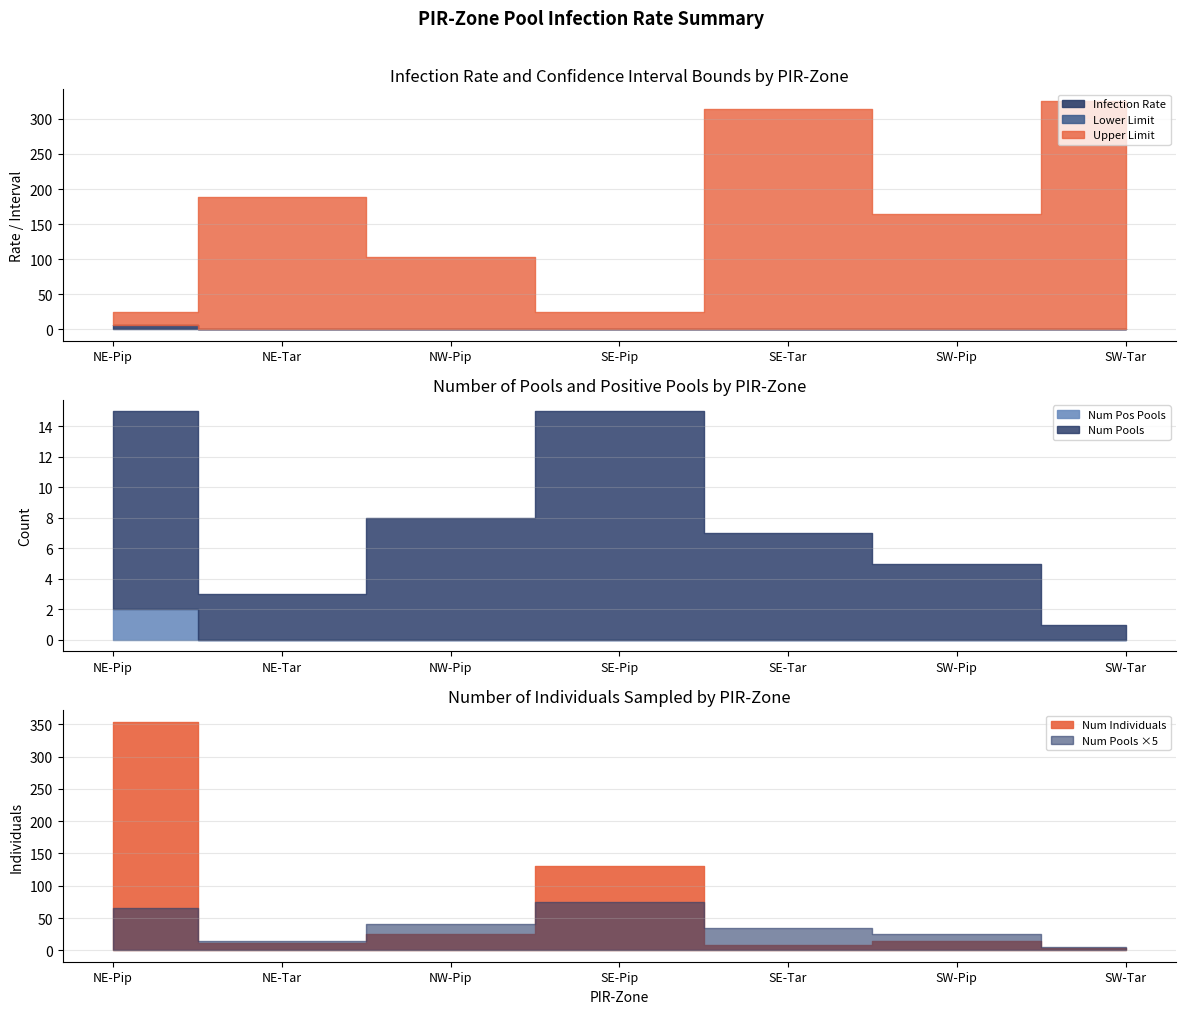

True or false: Infection Rate and Num Pools cross at least once.

False